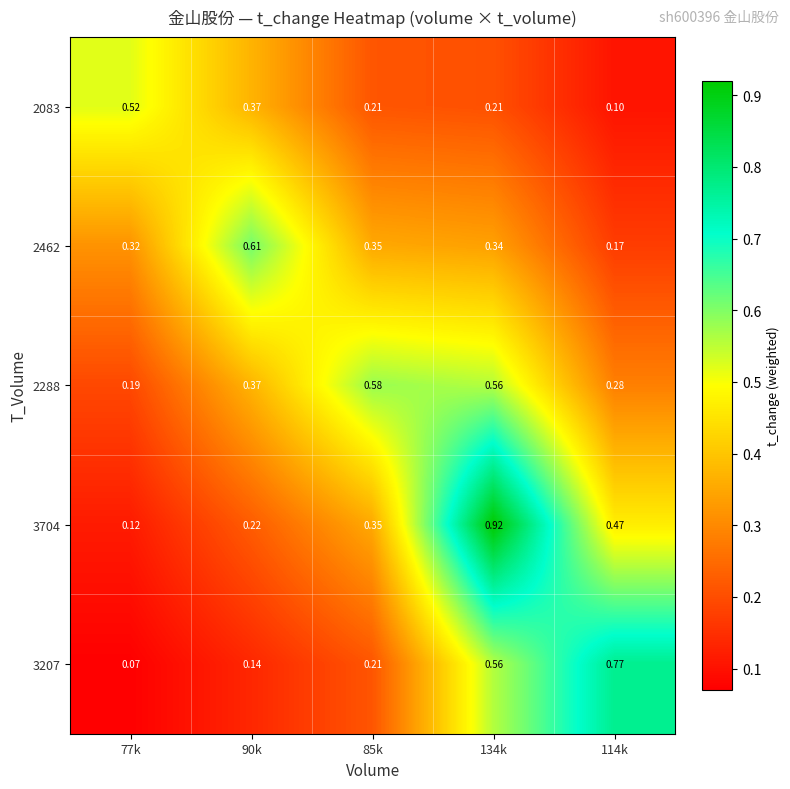

Is the value of 2288 at 85k greater than the value of 3207 at 85k?

Yes